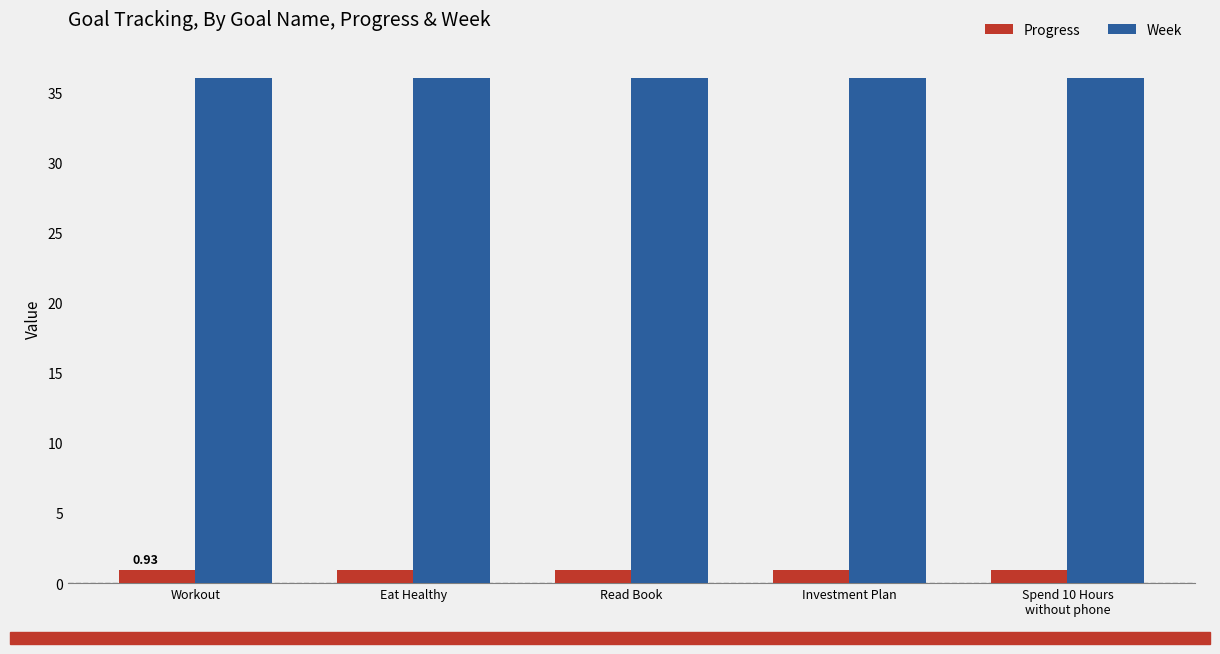

What is the difference between the highest and lowest values at Read Book?

35.1